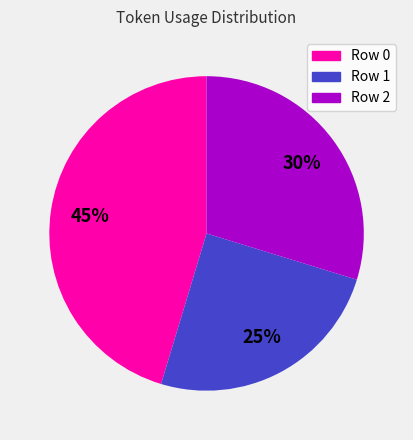

To the nearest percent, what percentage of the pie is Row 2?

30%